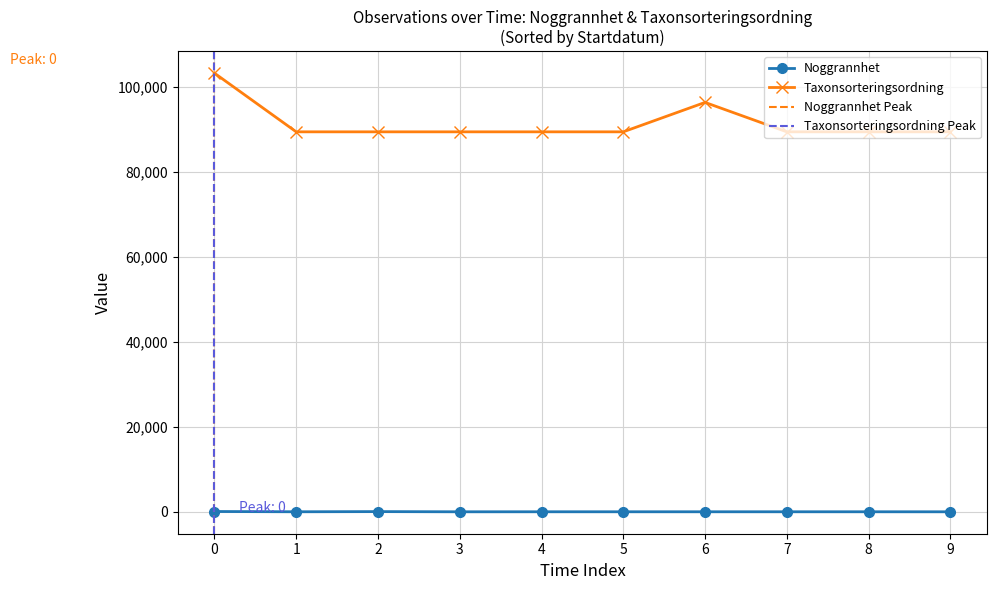

List the series in order of their overall mean, lowest first.

Noggrannhet, Taxonsorteringsordning